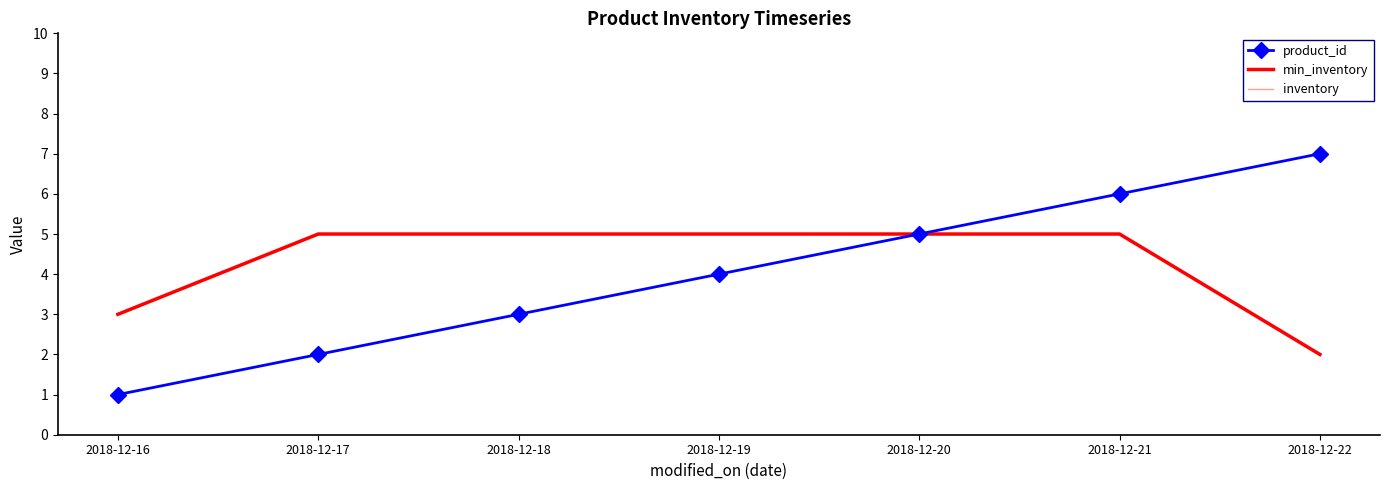

At which label does product_id reach its peak?

2018-12-22